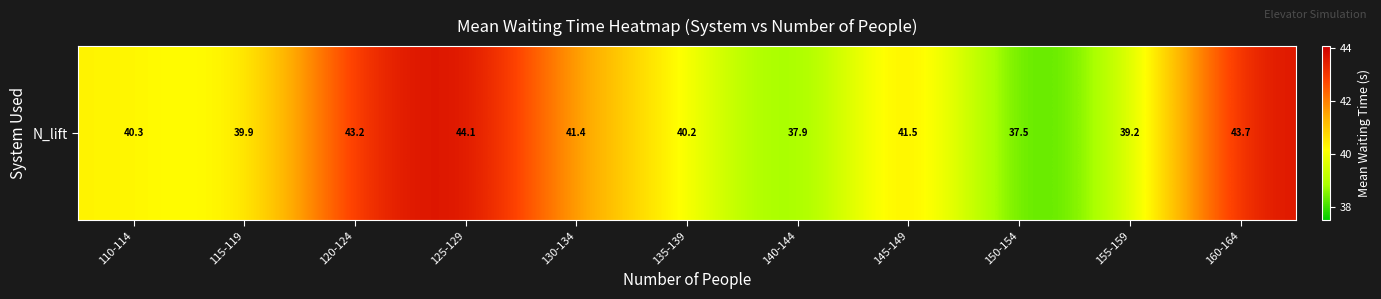

Rank the categories by value from highest to lowest.

125-129, 160-164, 120-124, 145-149, 130-134, 110-114, 135-139, 115-119, 155-159, 140-144, 150-154